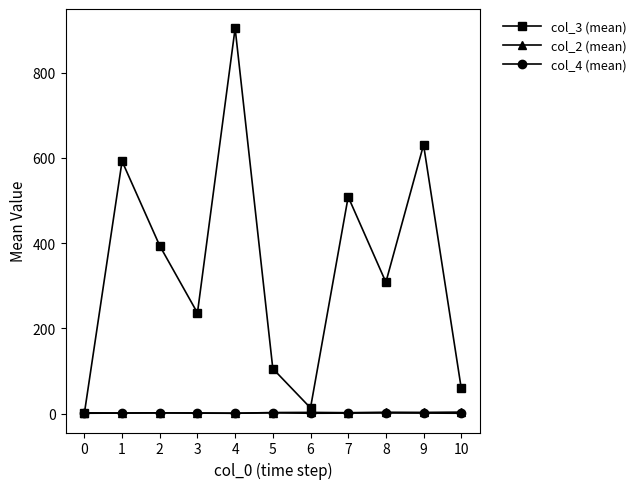

What is the greatest value displayed?

904.0